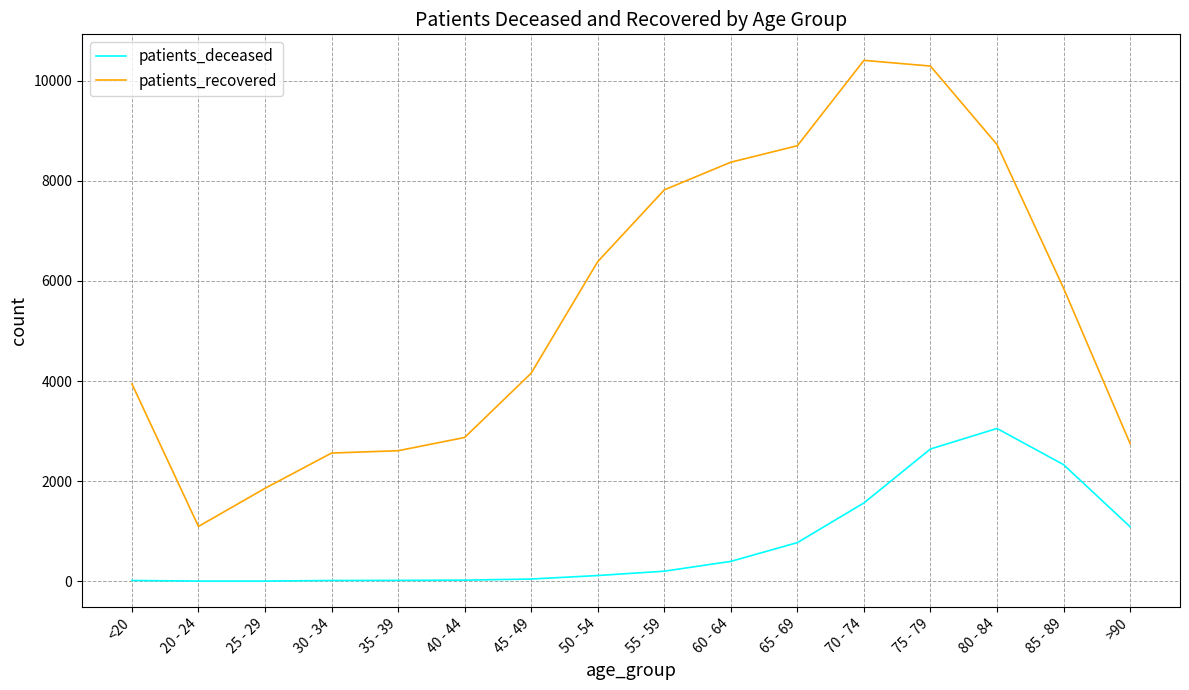

Count the number of data series in this chart.

2